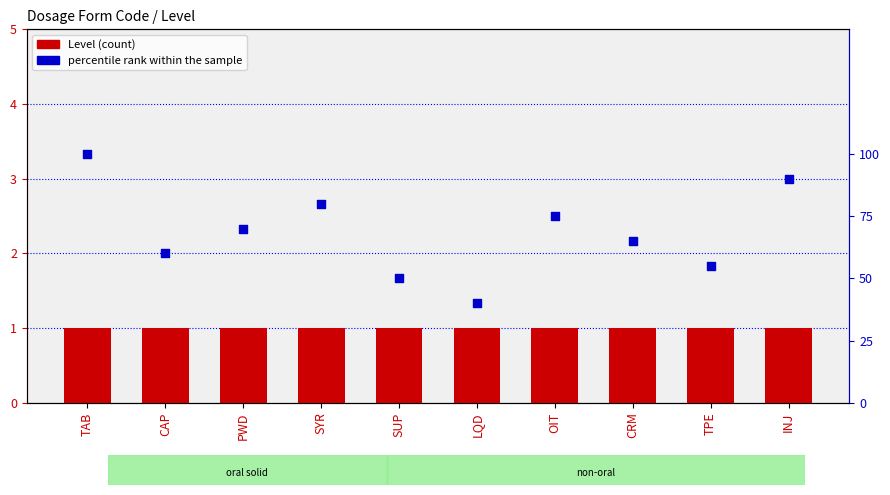

Which series reaches the minimum Y coordinate?

Level